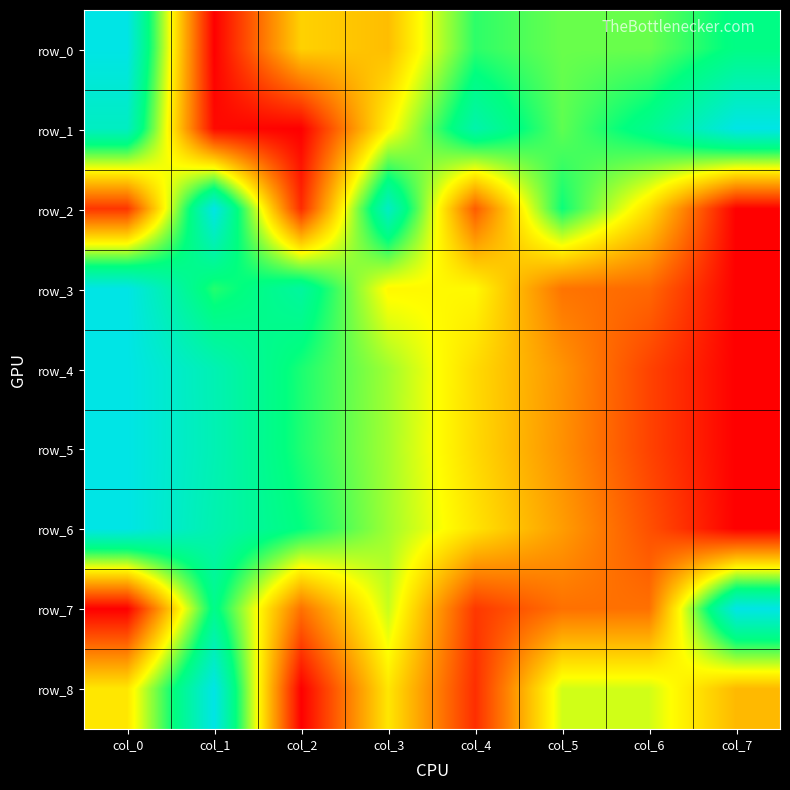

The row_3 series shows 0.2 at col_5. True or false?

True